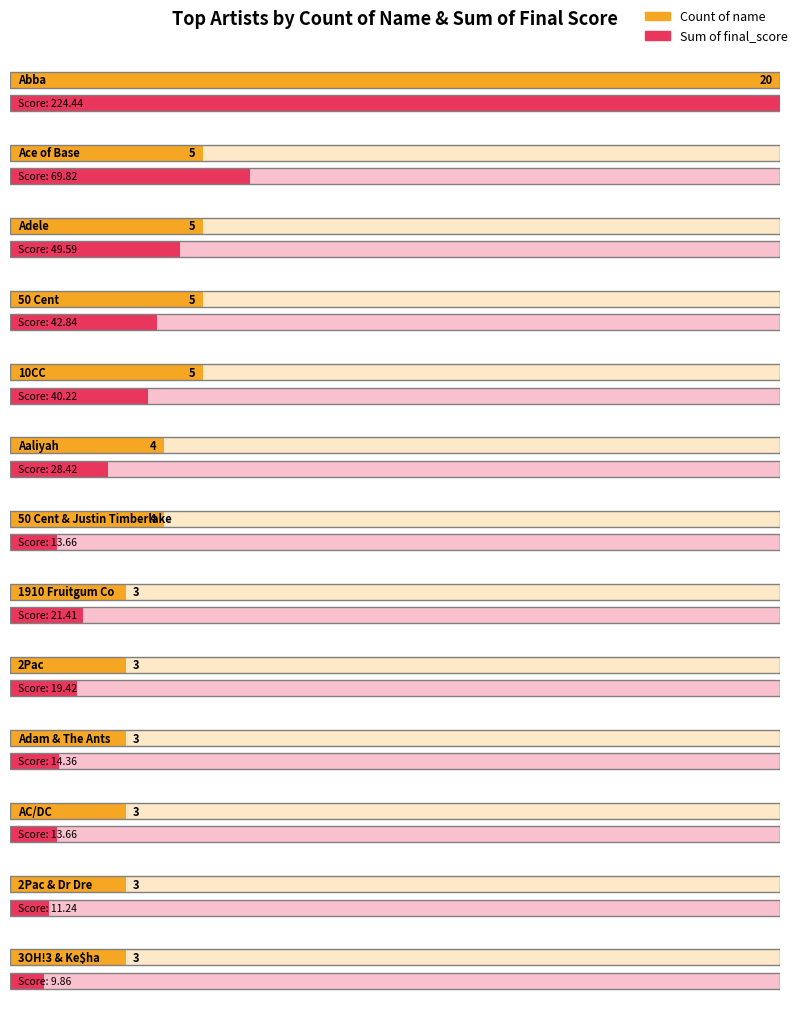

Which series has the largest range (max minus min)?

Sum of final_score